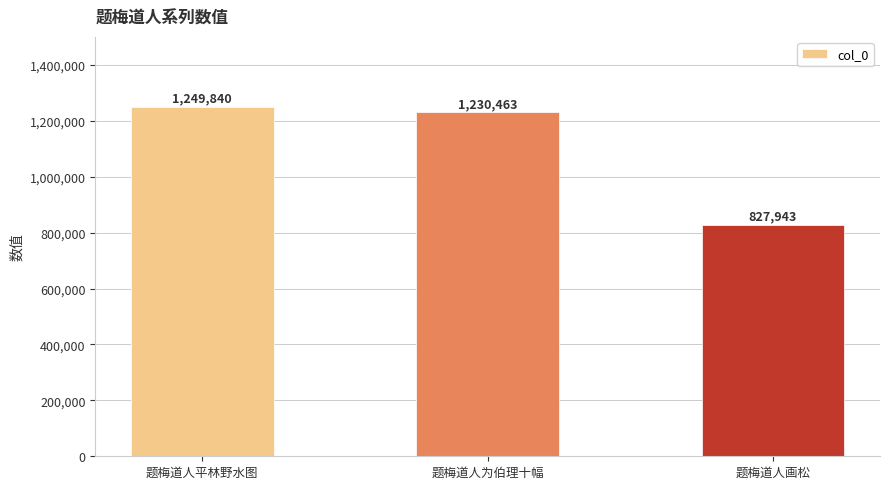

What is the greatest value displayed?

1249840